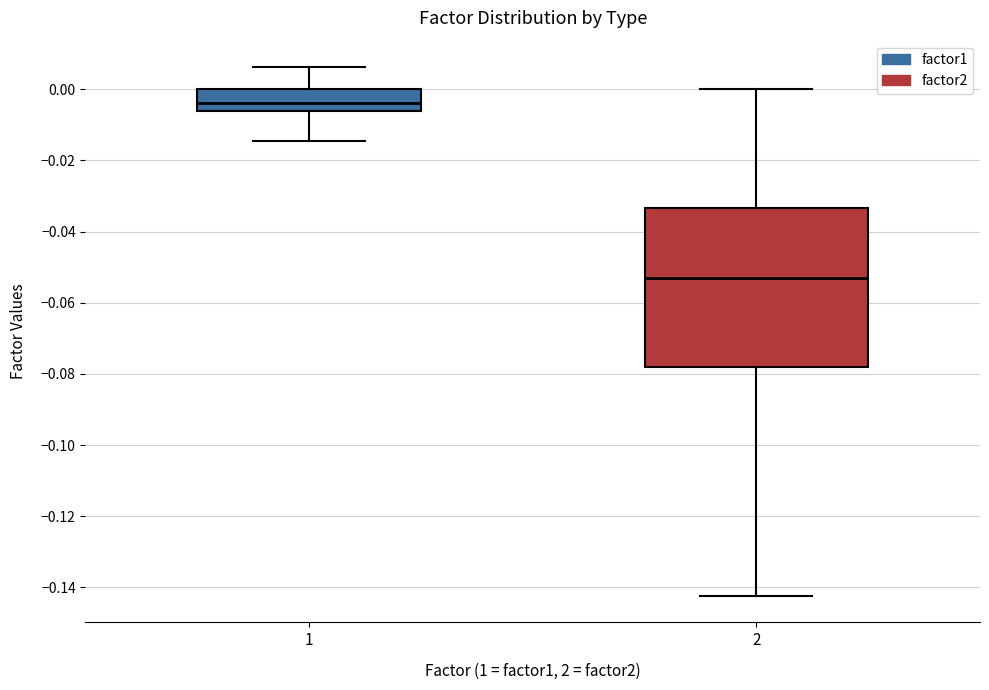

Reading left to right, read every box against the y-axis: the position of its median line, the range the box covers, and the ends of its whiskers. The values are not printed on the chart, so give them approximately, as read against the axis.

1: median -0.004, box -0.006 to 0.000, whiskers -0.014 to 0.006
2: median -0.054, box -0.078 to -0.034, whiskers -0.142 to 0.000